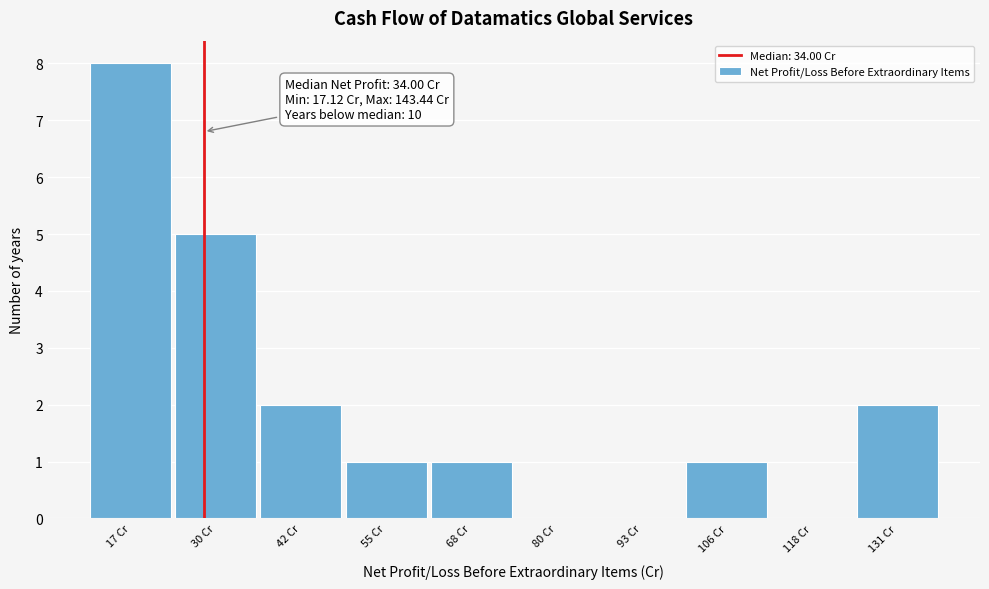

Reading left to right, what are all the values shown in this chart?

17 Cr=8	30 Cr=5	42 Cr=2	55 Cr=1	68 Cr=1	80 Cr=0	93 Cr=0	106 Cr=1	118 Cr=0	131 Cr=2